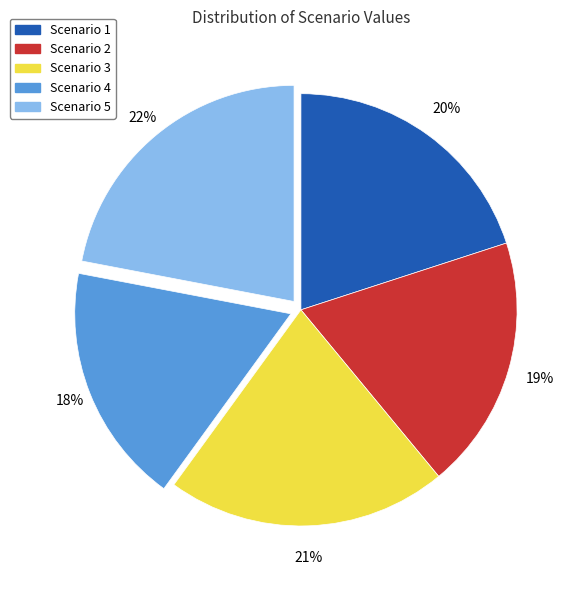

Rank the categories by value from highest to lowest.

Scenario 5, Scenario 3, Scenario 1, Scenario 2, Scenario 4